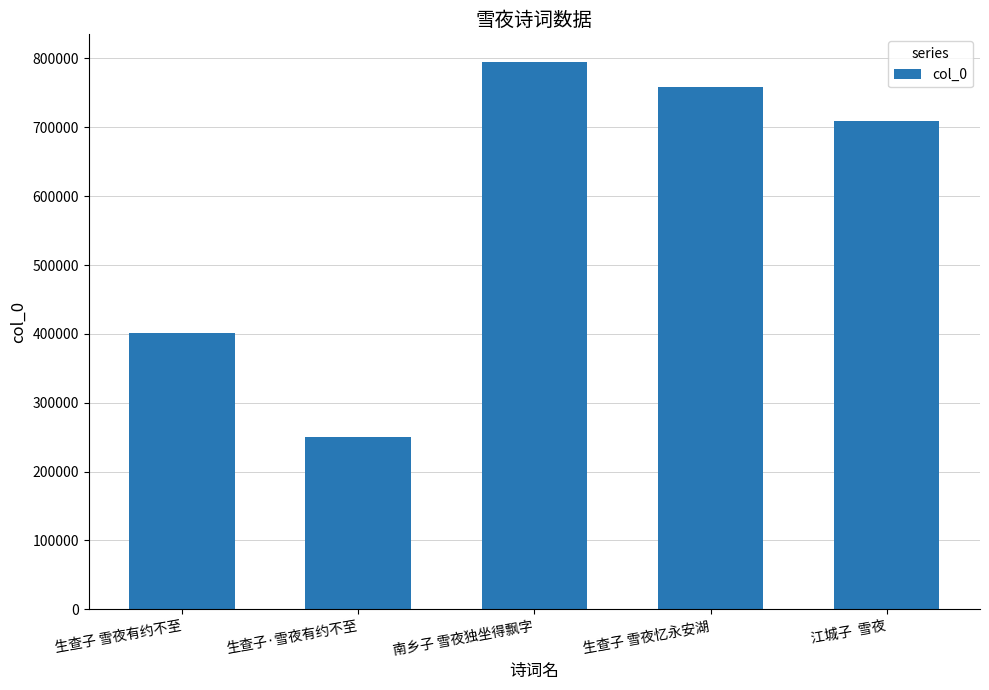

Which category has the highest value across all series?

南乡子 雪夜独坐得飘字